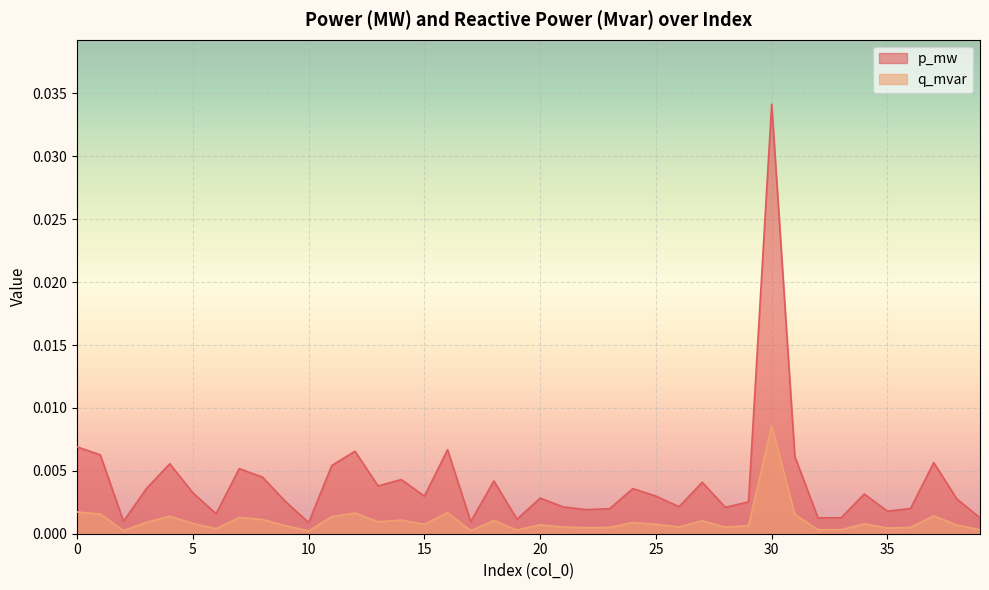

Is it true that q_mvar equals 0.0 at 18?

False